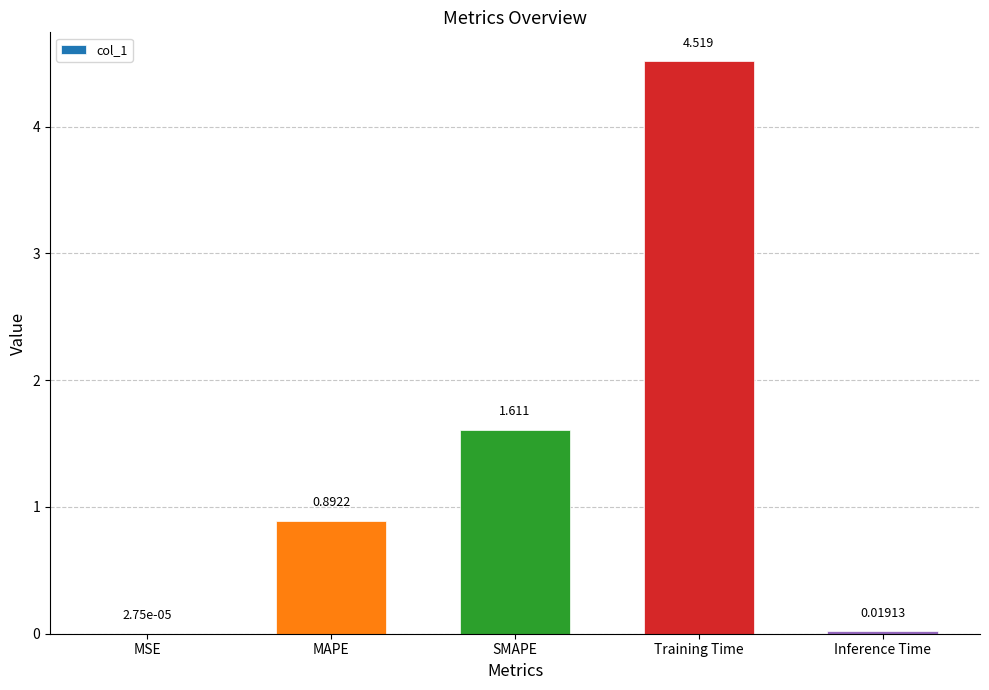

At which category does the chart reach its peak across all series?

Training Time